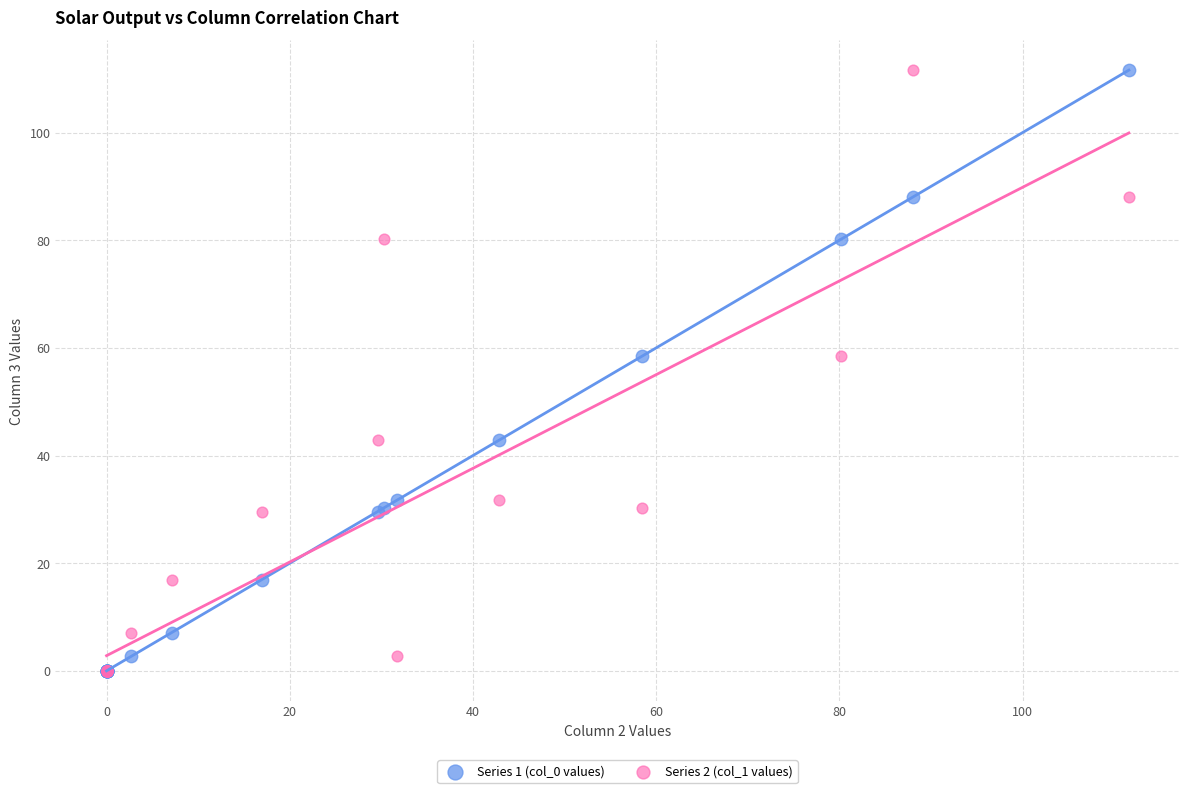

What are all the series names shown in the legend?

Series 1 (col_0 values), Series 2 (col_1 values)